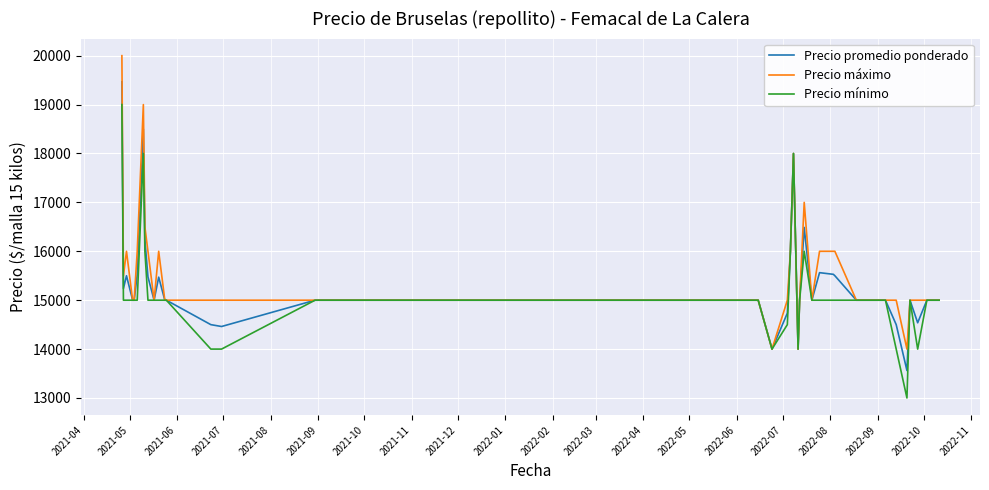

What is the sum of all Precio máximo values?

621000